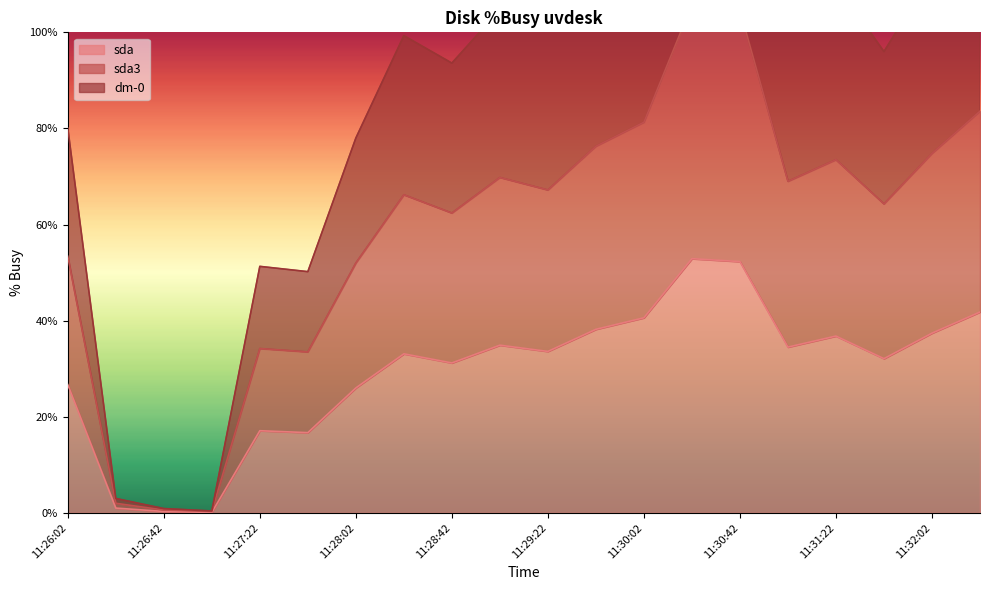

What is the difference between the maximum and minimum values in the sda3 series?

105.5